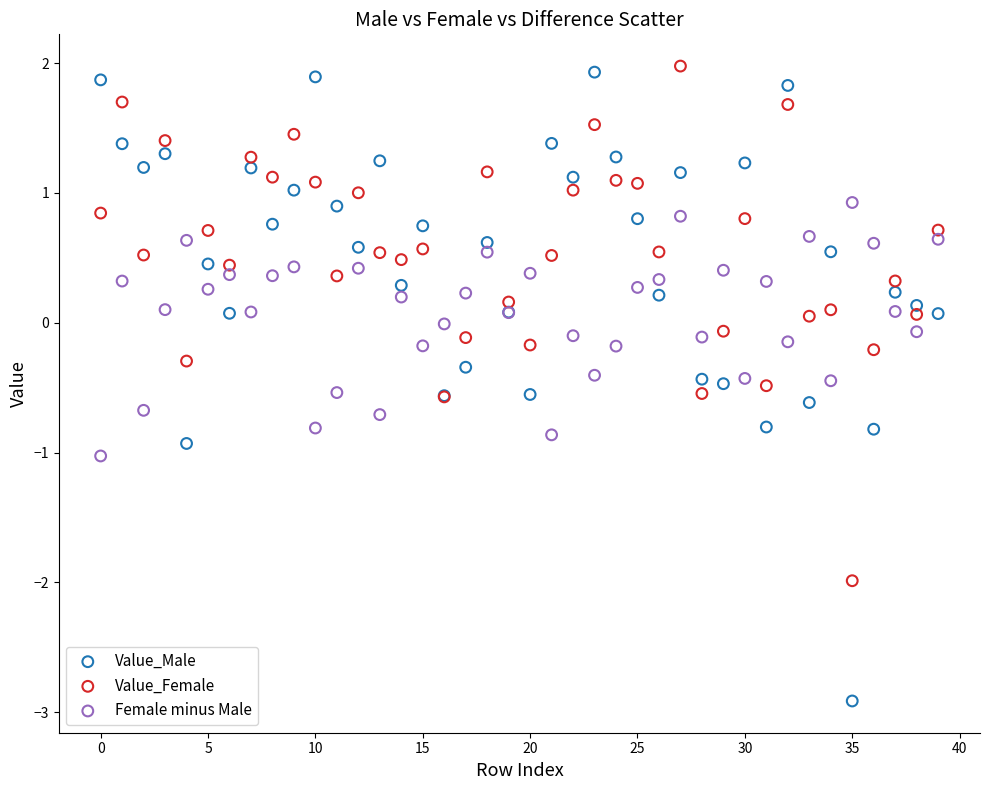

Which series contains the highest Y value?

Value_Female